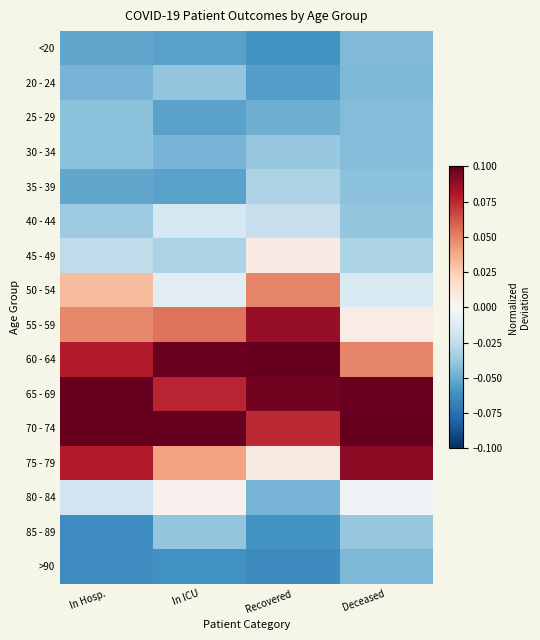

Which label corresponds to the smallest value in the chart?

Recovered